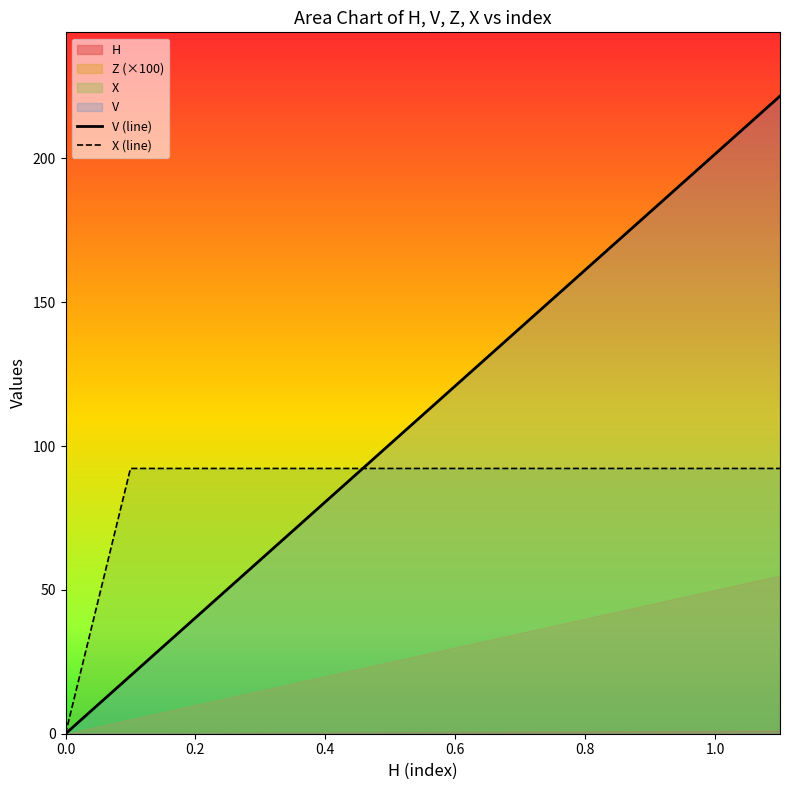

How many positive values does the X (line) series have?

11